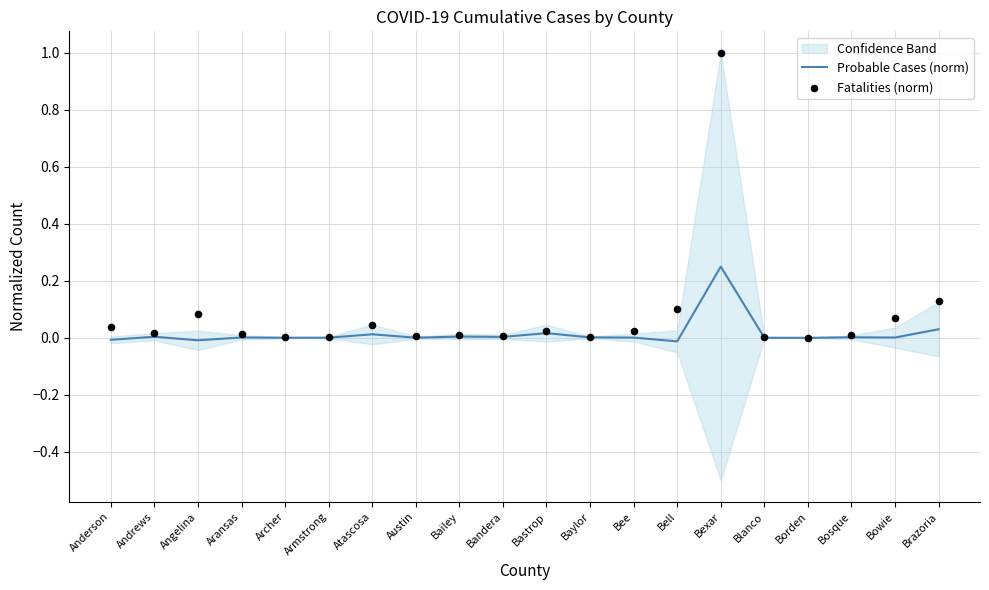

What are all the series names shown in the legend?

Probable Cases (norm), Fatalities (norm)